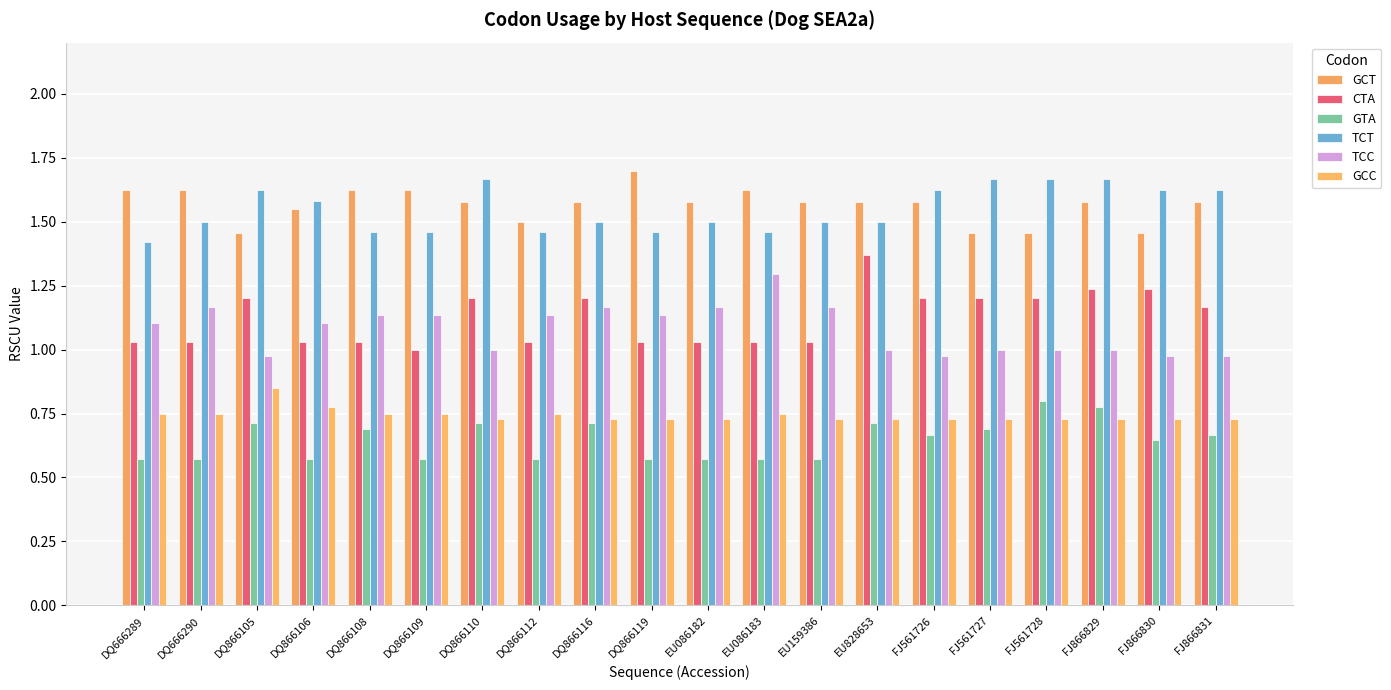

What is the label of the 6th bar from the right?

FJ561726